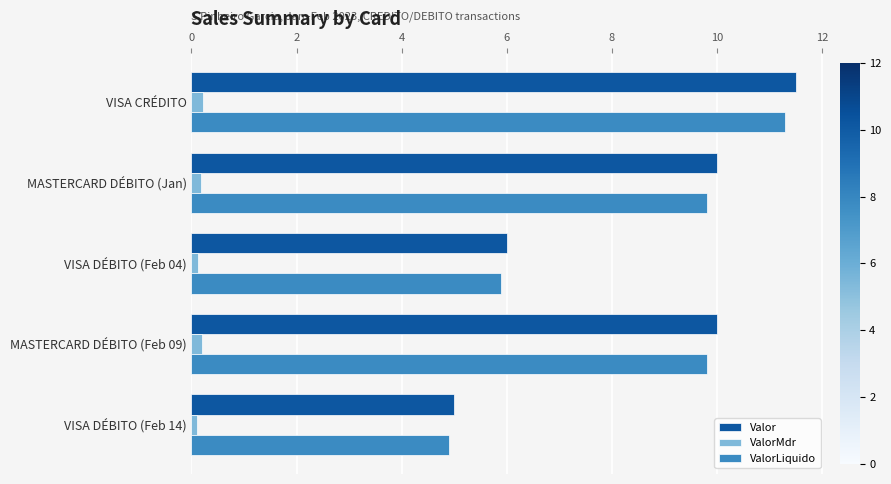

What is the sum of all ValorLiquido values?

41.7